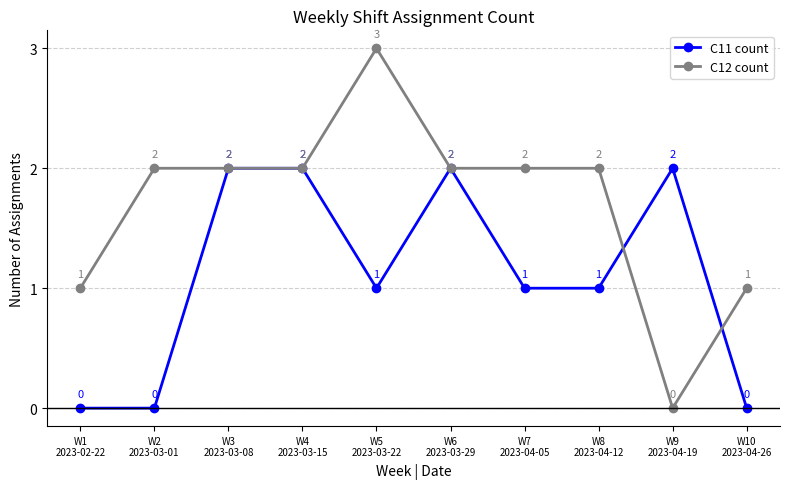

True or false: C11 count has more than 1 interior local peaks.

True